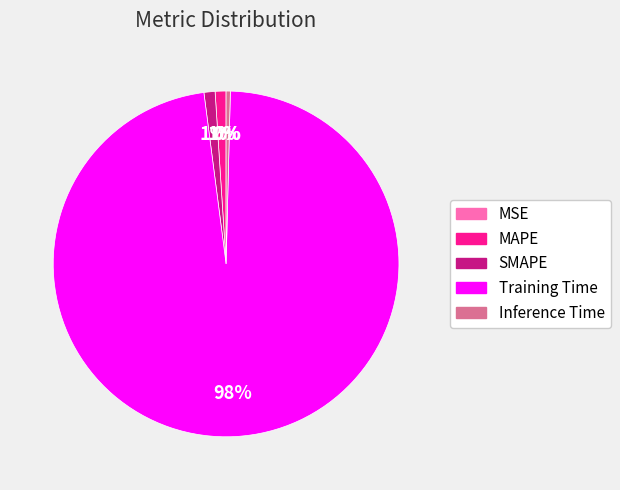

Which category accounts for the majority?

Training Time